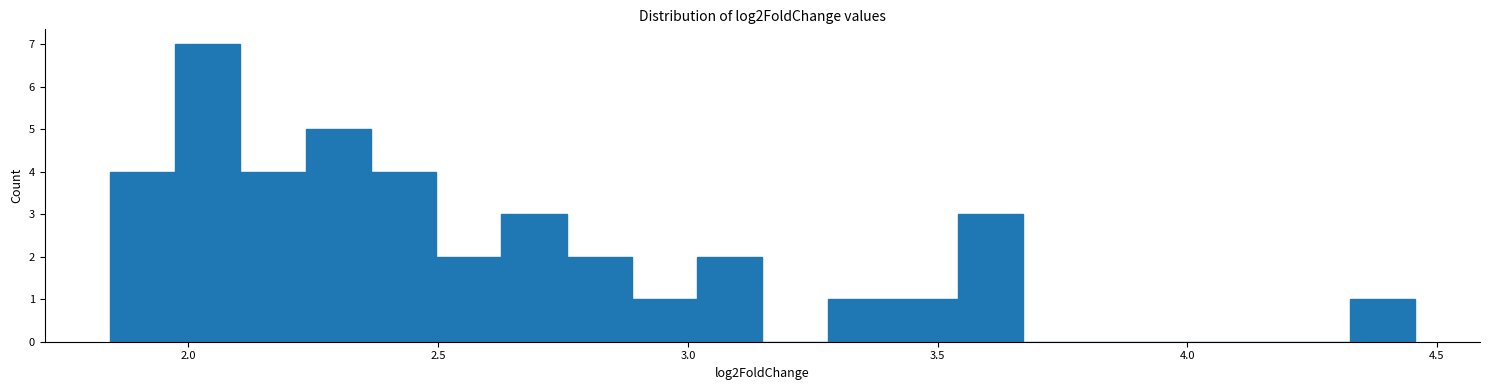

Around what value on the x-axis is the tallest bar? Give the approximate position of its centre, as read against the axis.

2.05